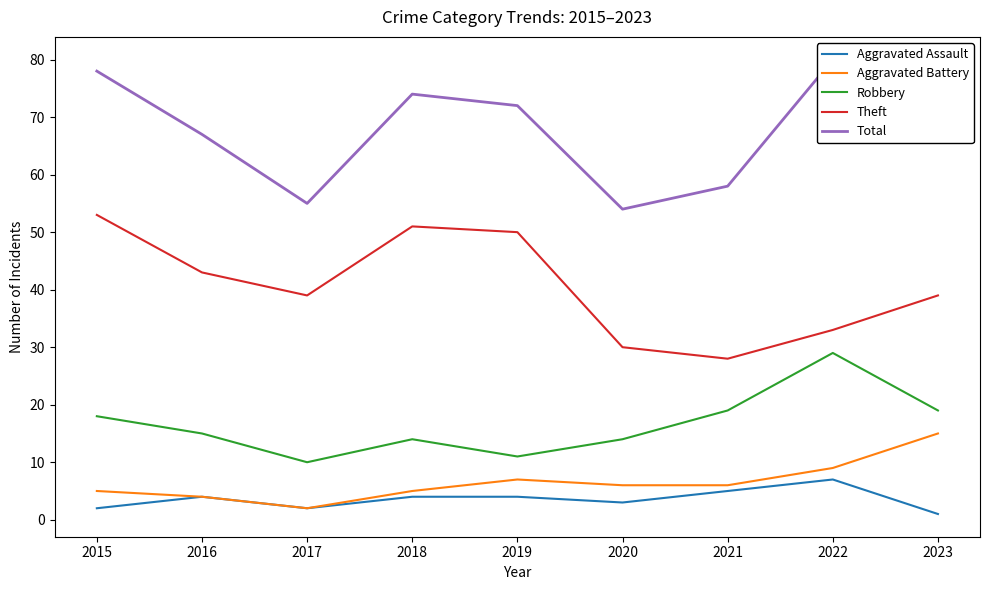

Count the number of data series in this chart.

5